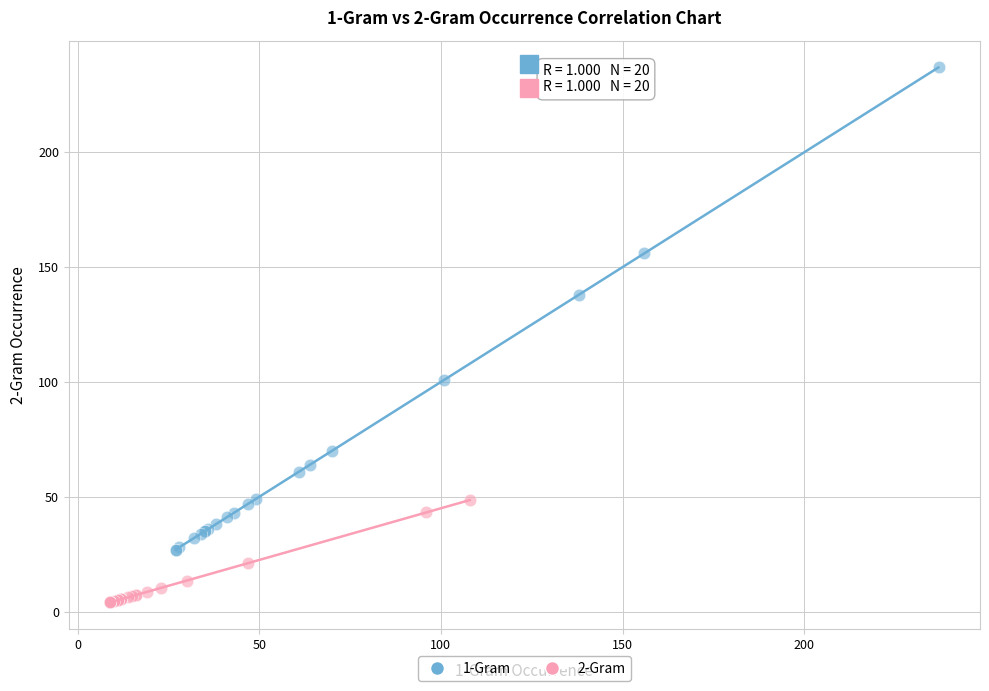

Which series has the widest spread of Y values?

1-Gram